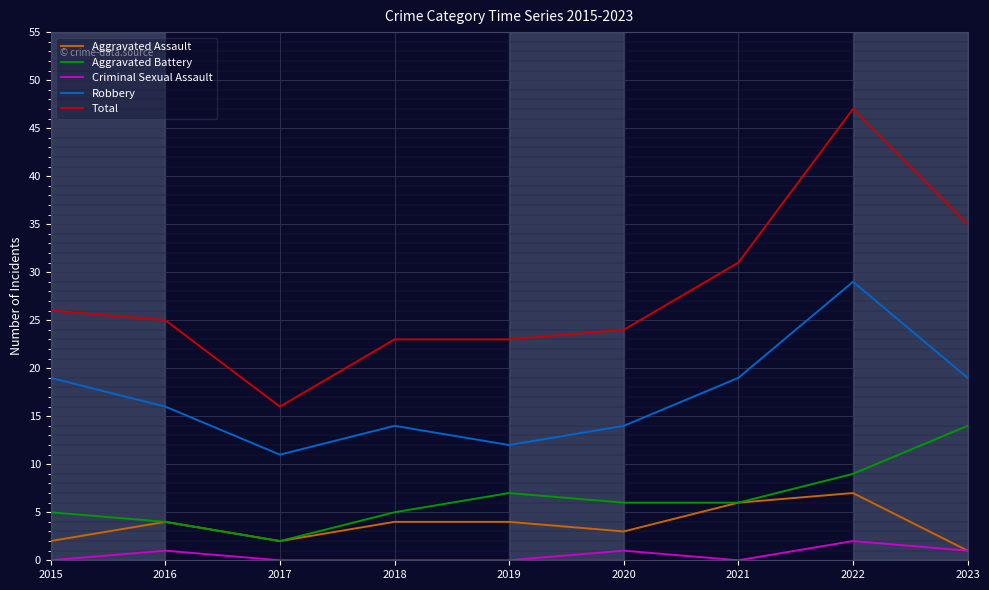

Which series changed the most between 2015 and 2020?

Robbery